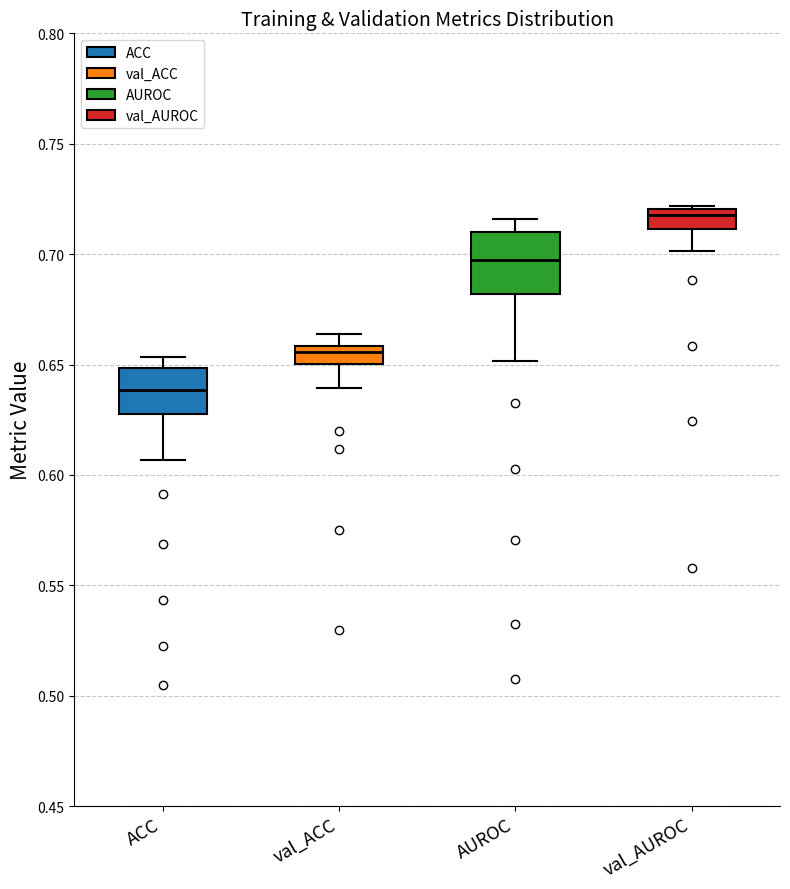

Reading left to right, transcribe this box plot: for each box, give where its median line is, the range the box spans, and where its two whiskers end, as read against the y-axis. The values are not printed on the chart, so give them approximately, as read against the axis.

ACC: median 0.640, box 0.630 to 0.650, whiskers 0.605 to 0.655
val_ACC: median 0.655, box 0.650 to 0.660, whiskers 0.640 to 0.665
AUROC: median 0.695, box 0.680 to 0.710, whiskers 0.650 to 0.715
val_AUROC: median 0.720 (just below the box's upper edge), box 0.710 to 0.720, whiskers 0.700 to 0.720